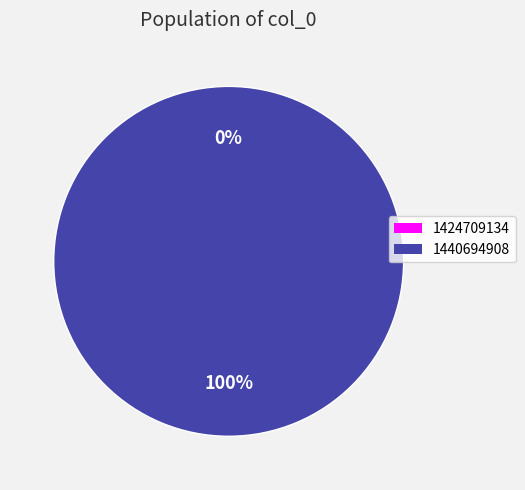

What is the smallest slice in the pie chart?

1424709134